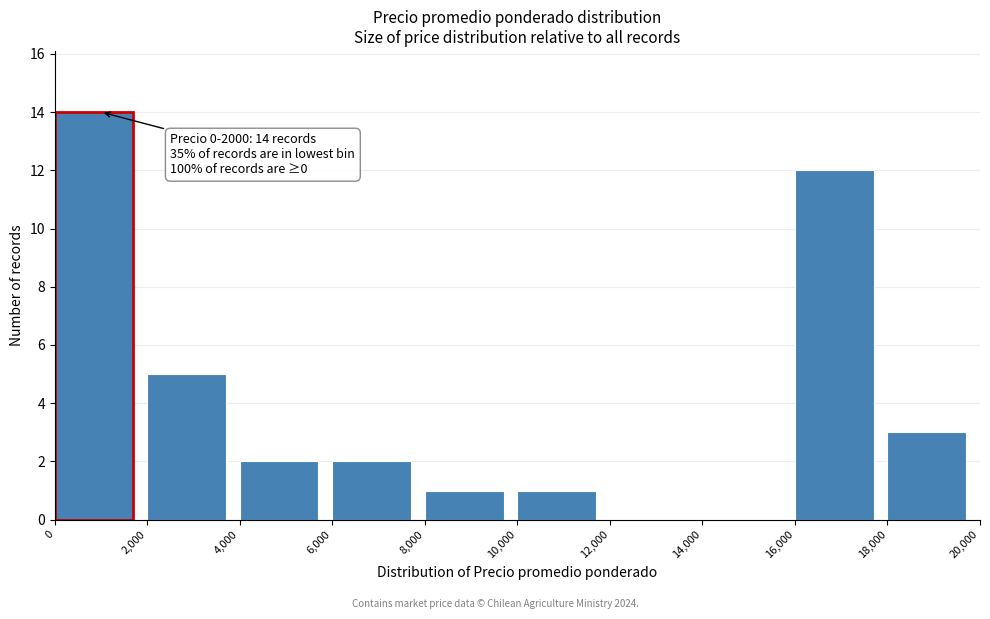

Which range on the x-axis has the tallest bar?

0 to 2,000